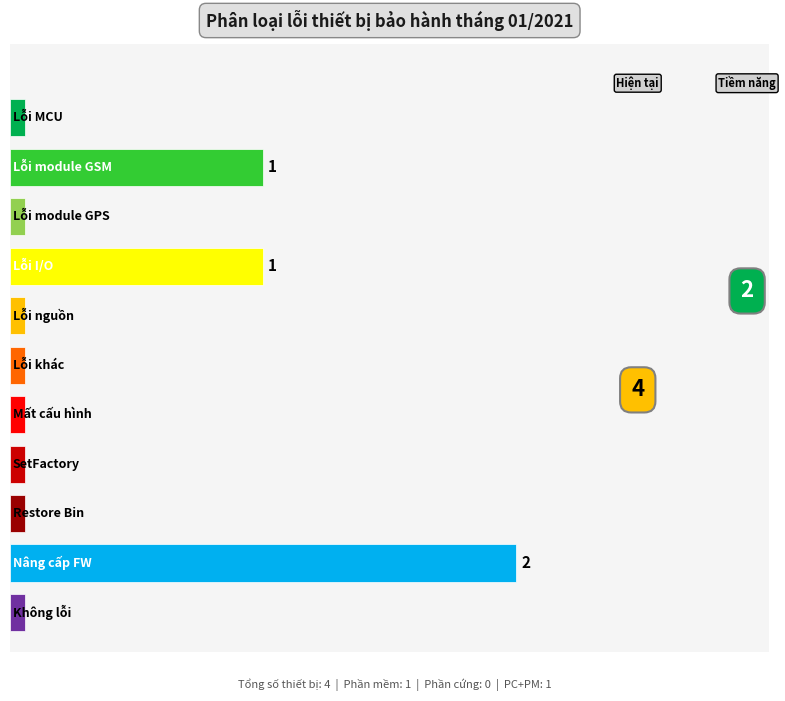

Reading left to right, list all the values displayed in this chart.

Lỗi MCU=0	Lỗi module GSM=1	Lỗi module GPS=0	Lỗi I/O=1	Lỗi nguồn=0	Lỗi khác=0	Mất cấu hình=0	SetFactory=0	Restore Bin=0	Nâng cấp FW=2	Không lỗi=0